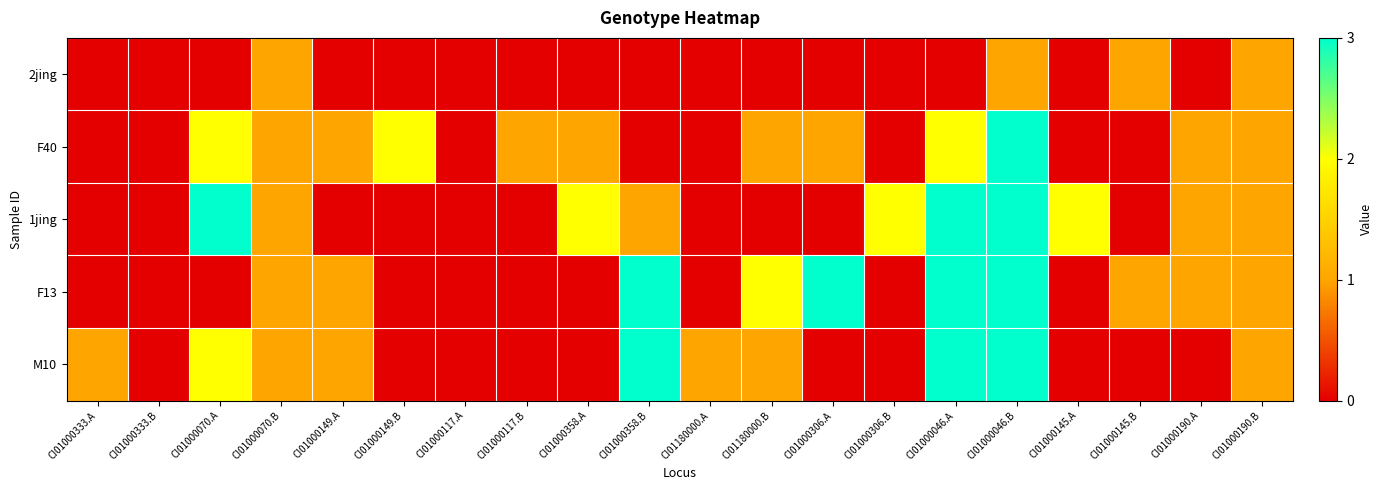

What is the total value across all series at CI01000358.A?

3